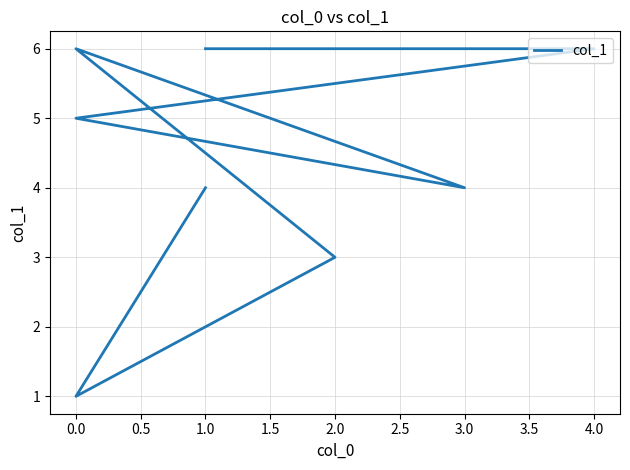

Does the chart have visible grid lines?

Yes